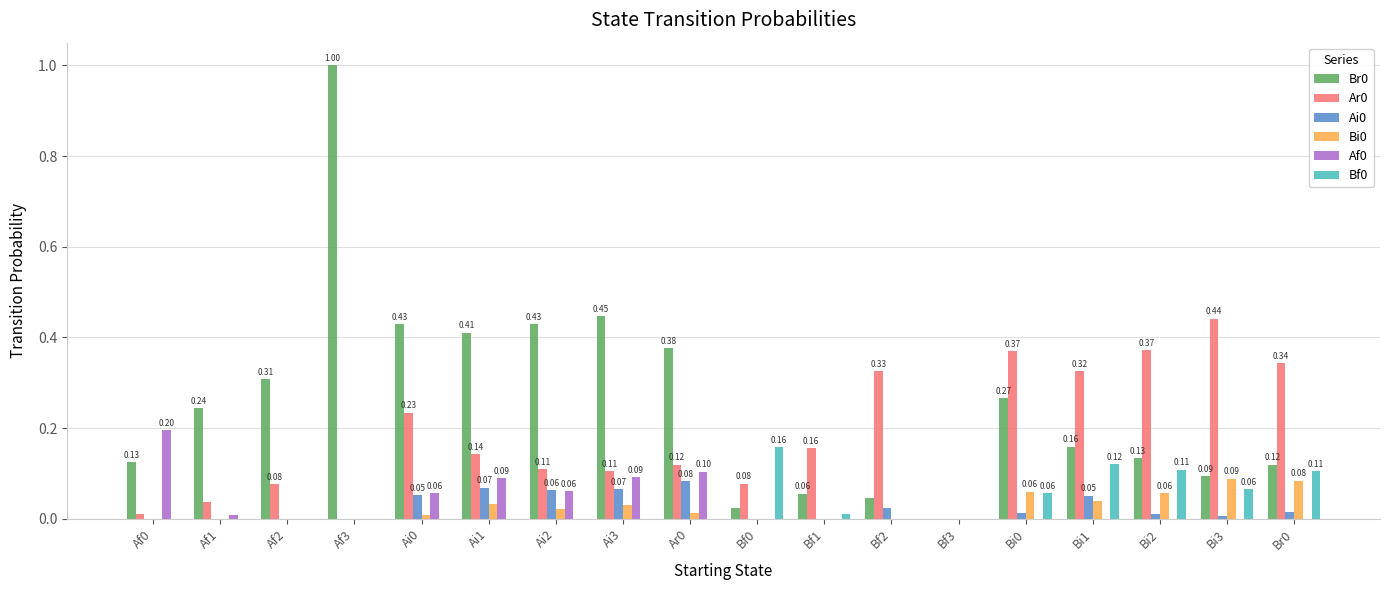

What is the maximum value for Br0?

1.0